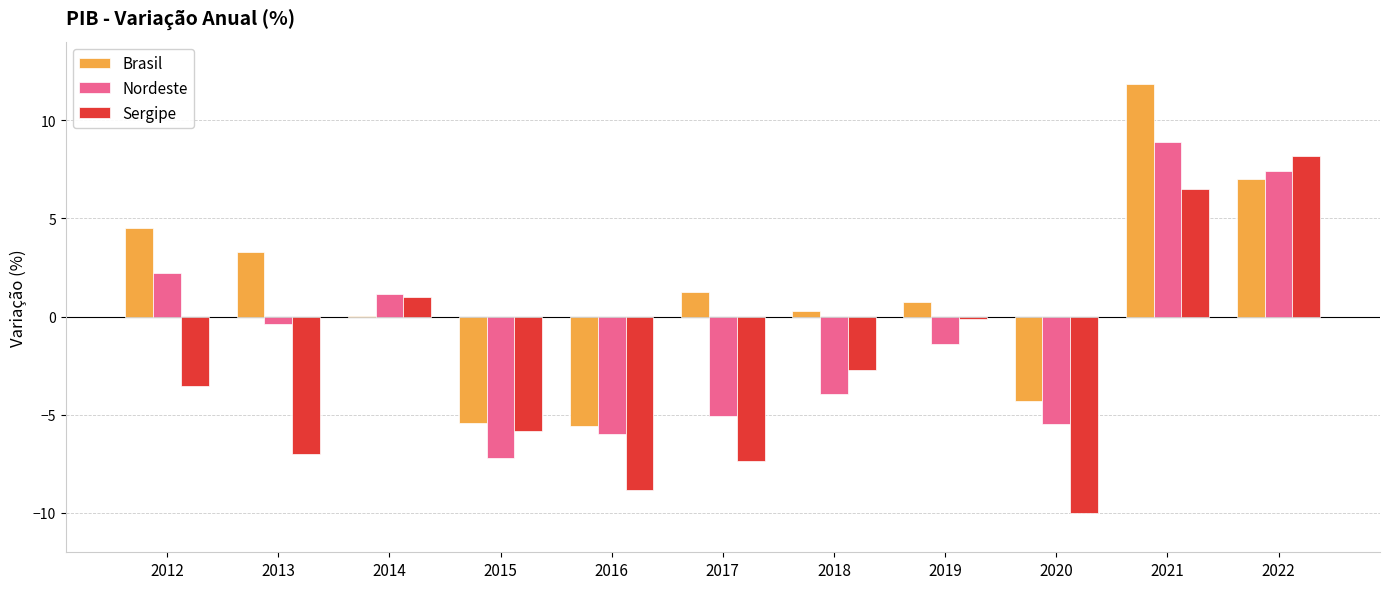

Count the number of categories in the chart.

11